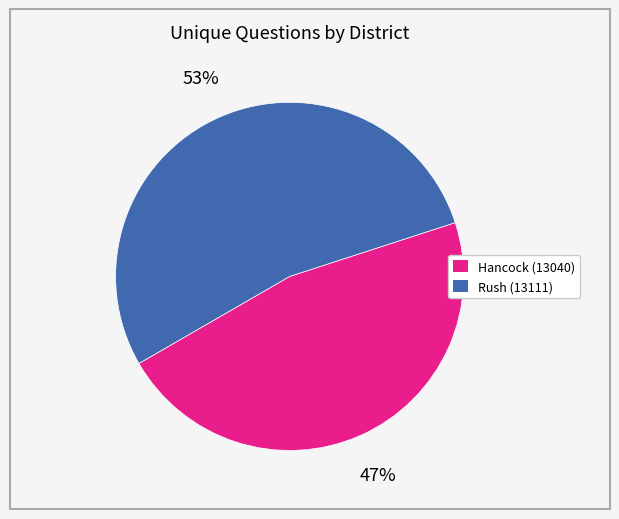

Rank the categories by value from lowest to highest.

Hancock (13040), Rush (13111)